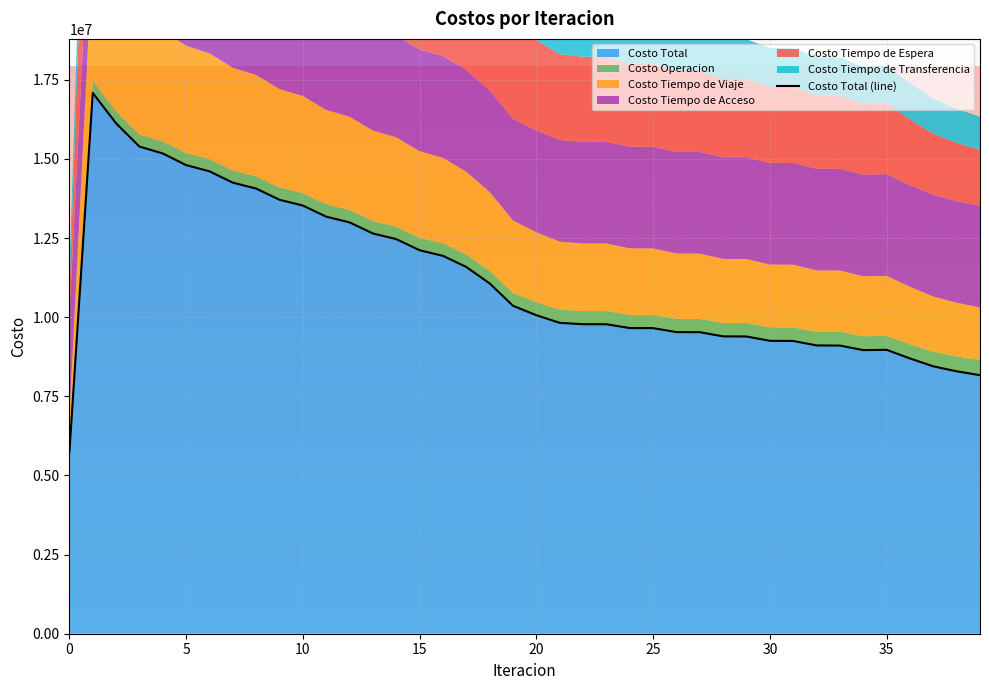

True or false: Costo Total and Costo Tiempo de Espera intersect in this chart.

False